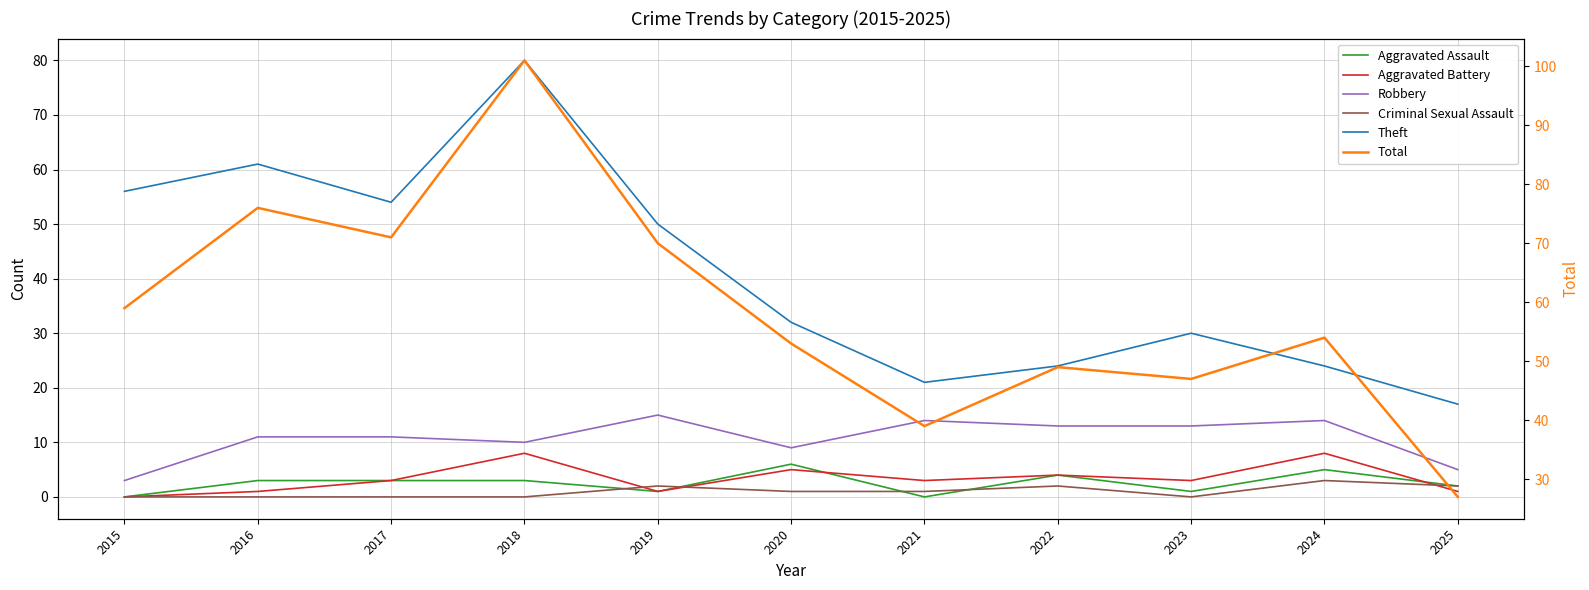

Reading right to left, list all the values displayed in this chart.

Aggravated Assault: 2025=2	2024=5	2023=1	2022=4	2021=0	2020=6	2019=1	2018=3	2017=3	2016=3	2015=0
Aggravated Battery: 2025=1	2024=8	2023=3	2022=4	2021=3	2020=5	2019=1	2018=8	2017=3	2016=1	2015=0
Robbery: 2025=5	2024=14	2023=13	2022=13	2021=14	2020=9	2019=15	2018=10	2017=11	2016=11	2015=3
Criminal Sexual Assault: 2025=2	2024=3	2023=0	2022=2	2021=1	2020=1	2019=2	2018=0	2017=0	2016=0	2015=0
Theft: 2025=17	2024=24	2023=30	2022=24	2021=21	2020=32	2019=50	2018=80	2017=54	2016=61	2015=56
Total: 2025=27	2024=54	2023=47	2022=49	2021=39	2020=53	2019=70	2018=101	2017=71	2016=76	2015=59